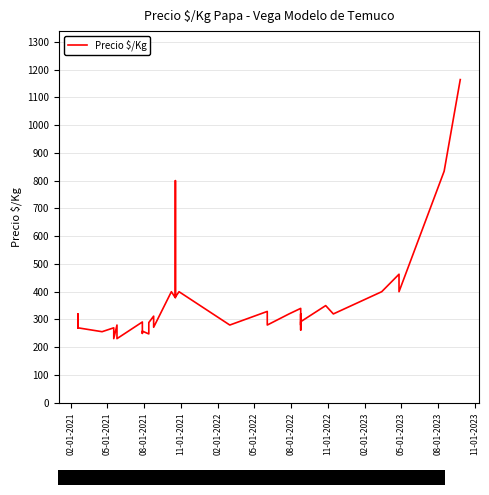

What is the minimum value shown in the chart?

231